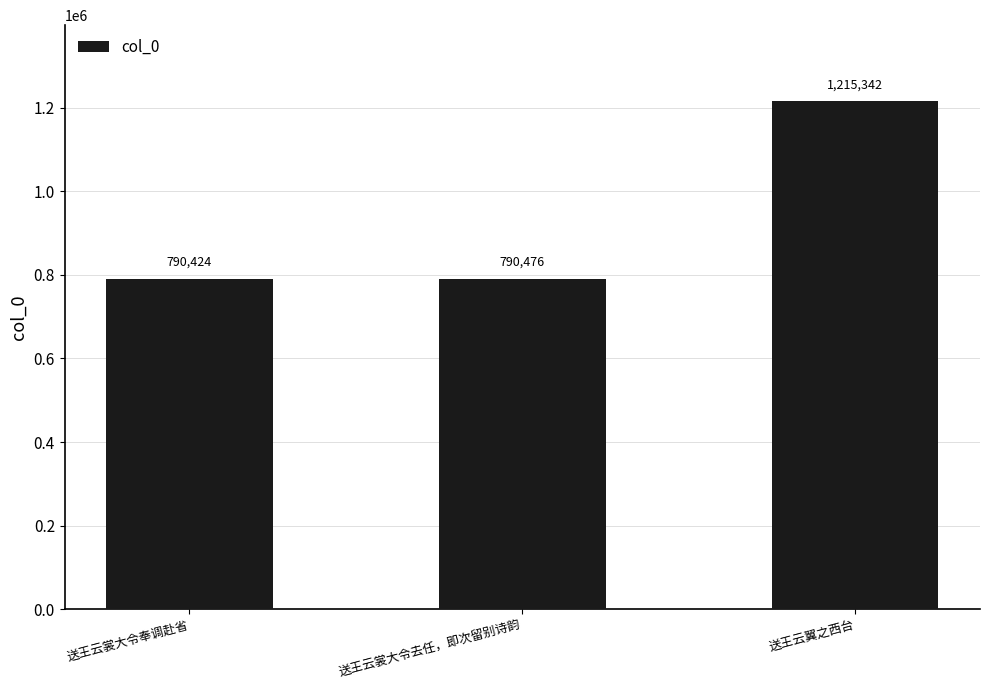

Is it true that the value at 送王云裳大令奉调赴省 is 1188228?

False